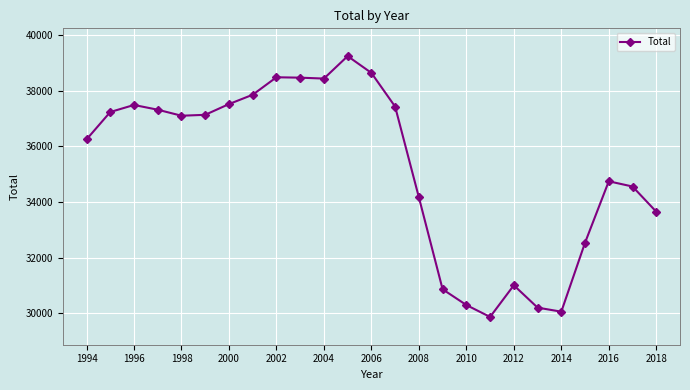

What is the minimum value shown in the chart?

29867